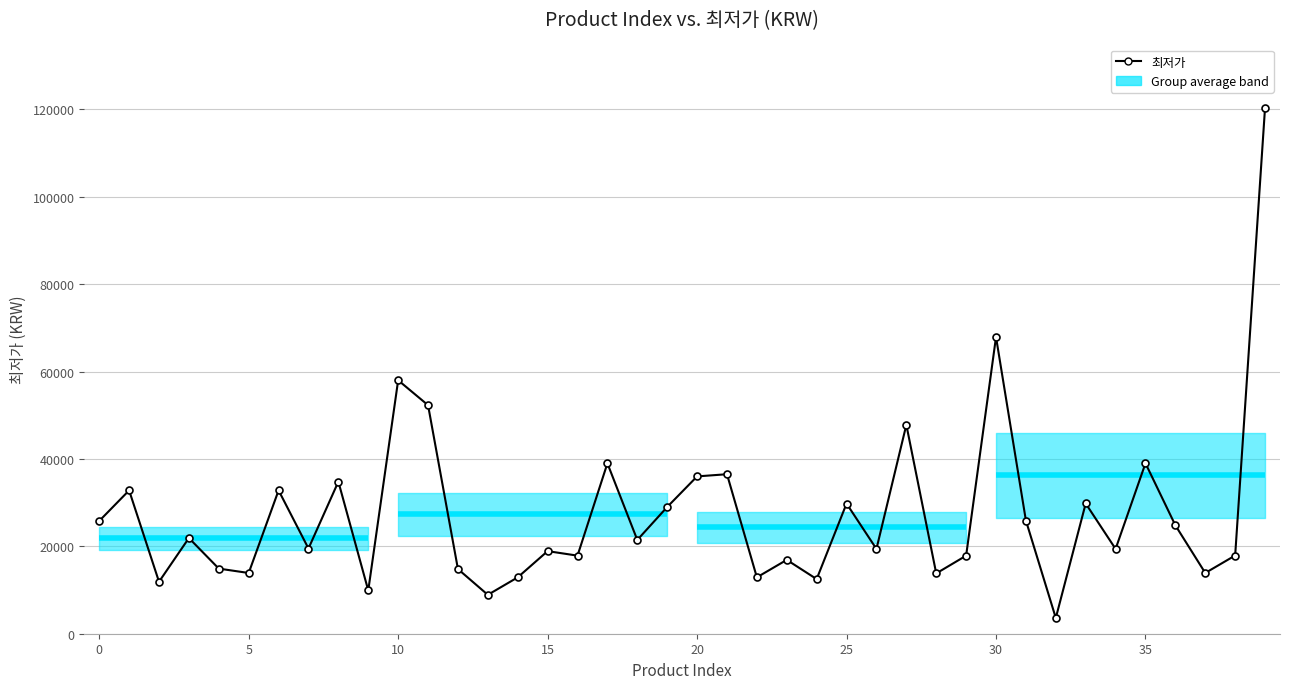

How many points are higher than both their immediate neighbors (excluding endpoints)?

14